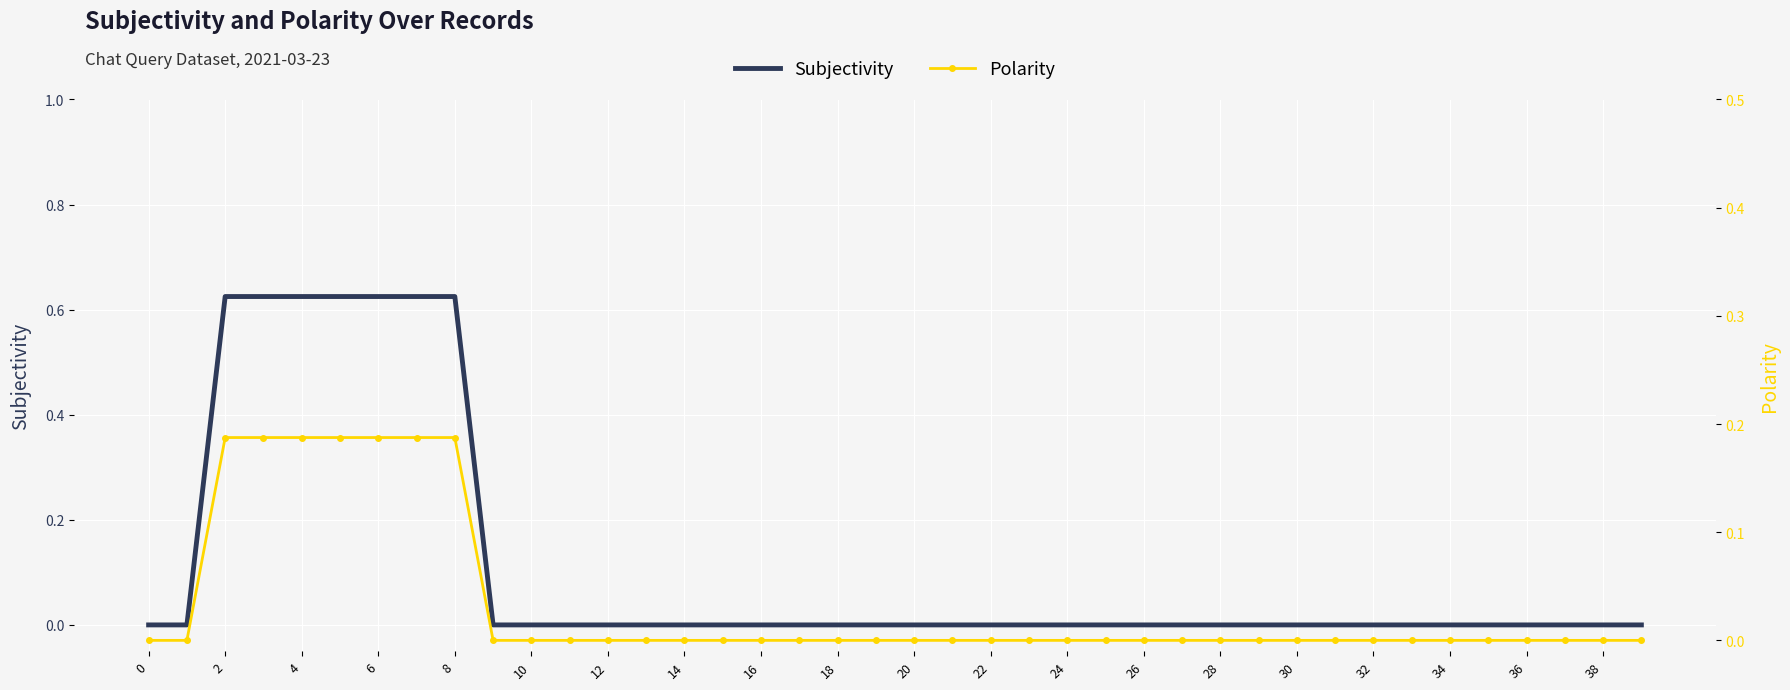

List the series in order of their peak value, lowest first.

Polarity, Subjectivity